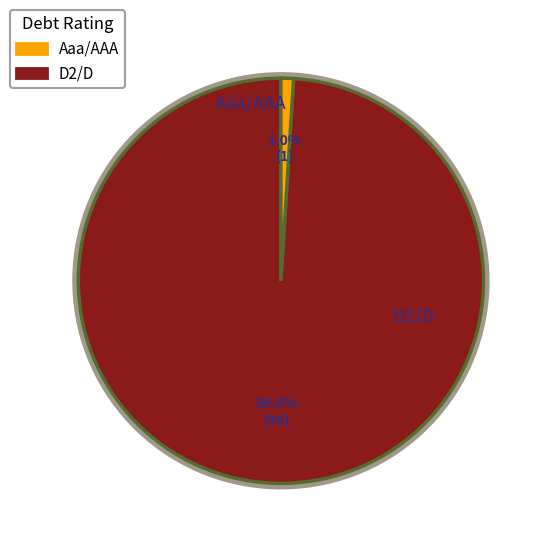

What is the smallest slice in the pie chart?

Aaa/AAA